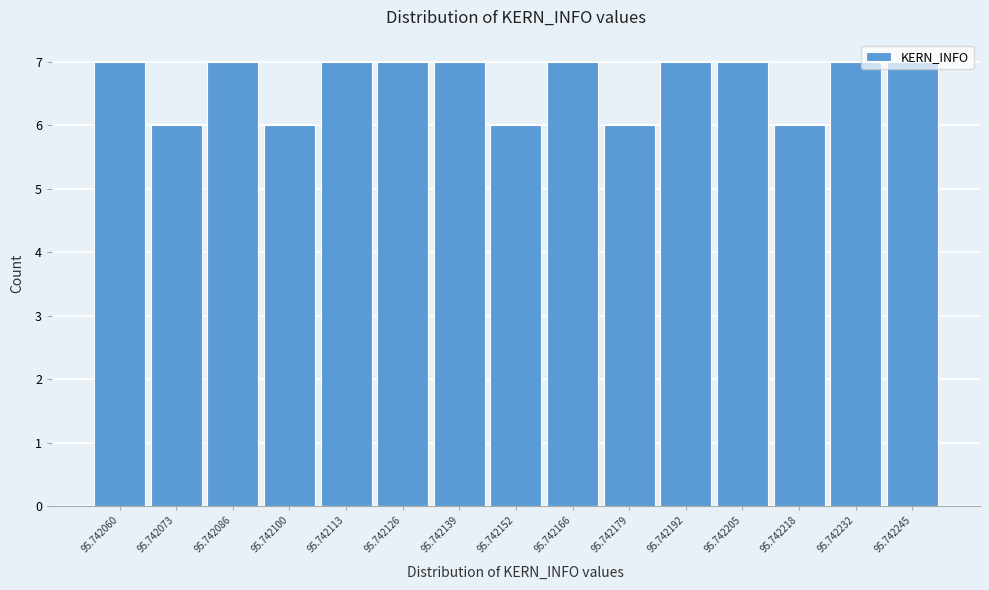

What is the value of the 12th bar from the left?

7